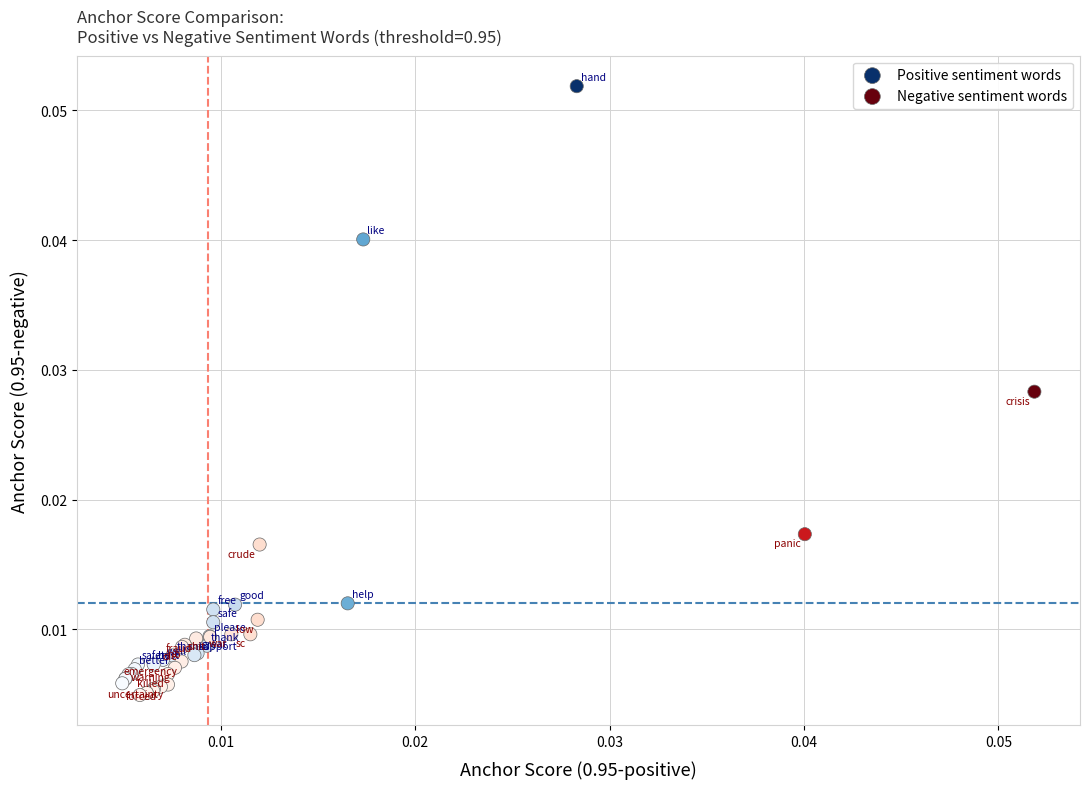

What are all the series names shown in the legend?

Positive sentiment words, Negative sentiment words